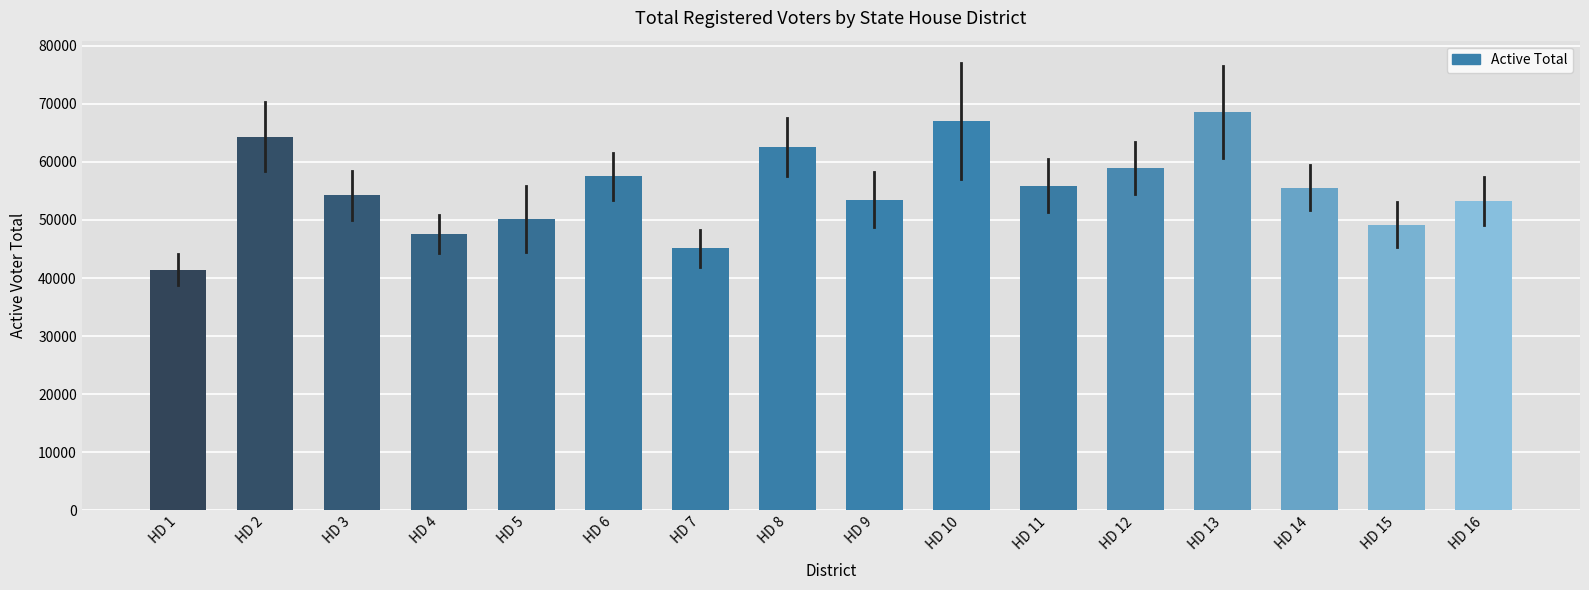

What value does the data have at HD 7, to the nearest 100?

45100